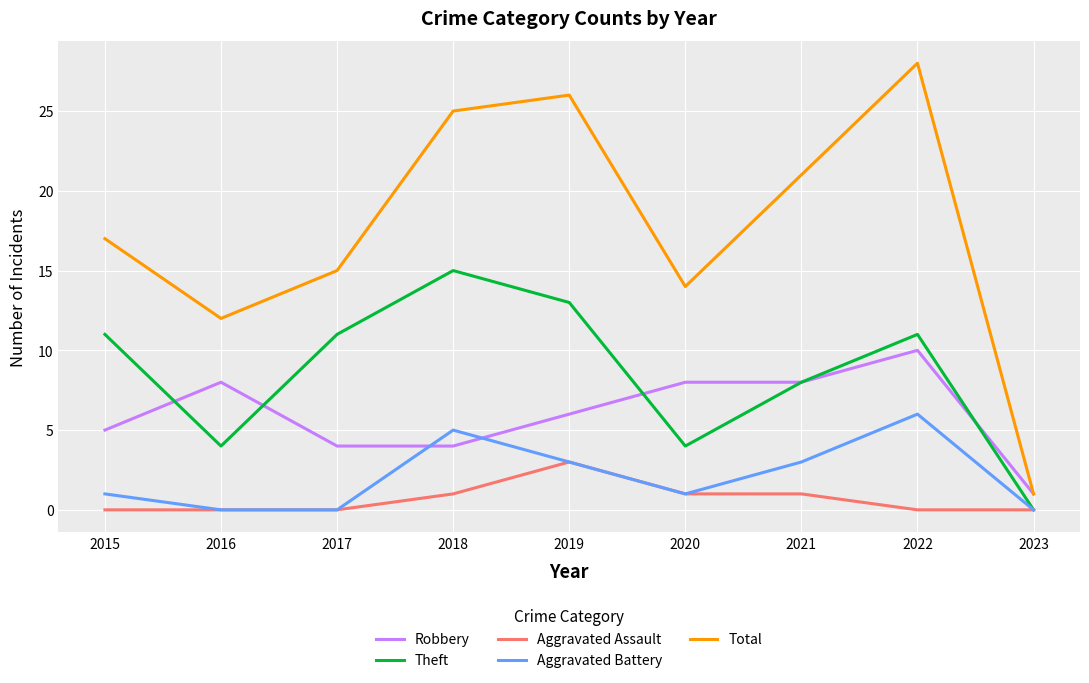

Where is Theft nearest to the value 7?

2021